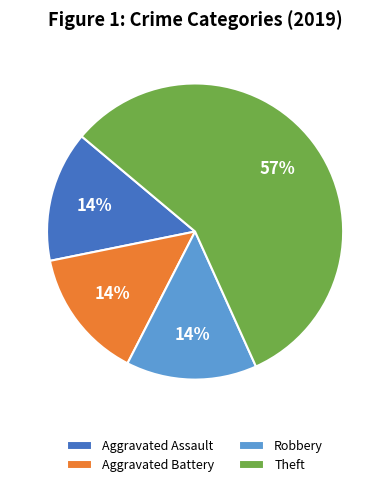

What is the largest slice in the pie chart?

Theft